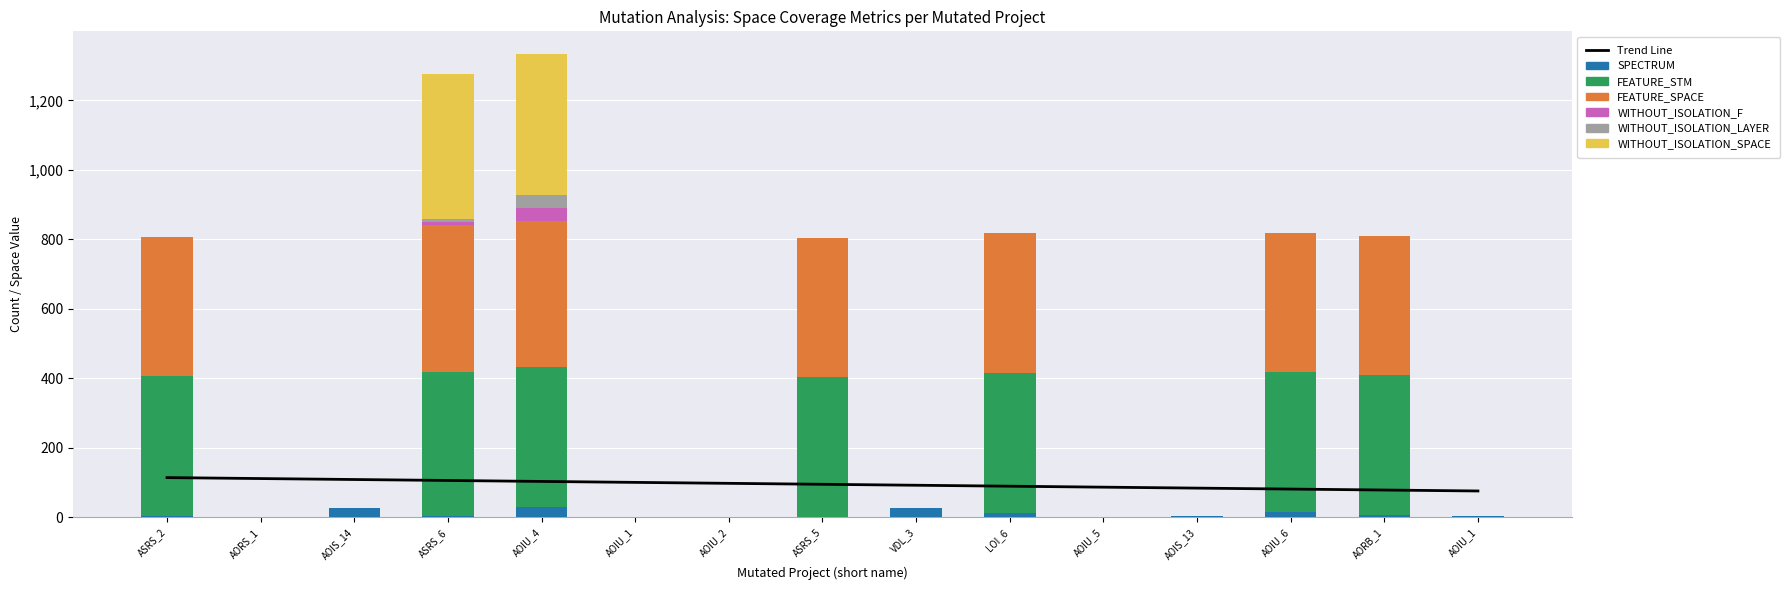

How many bars are there in each group?

6